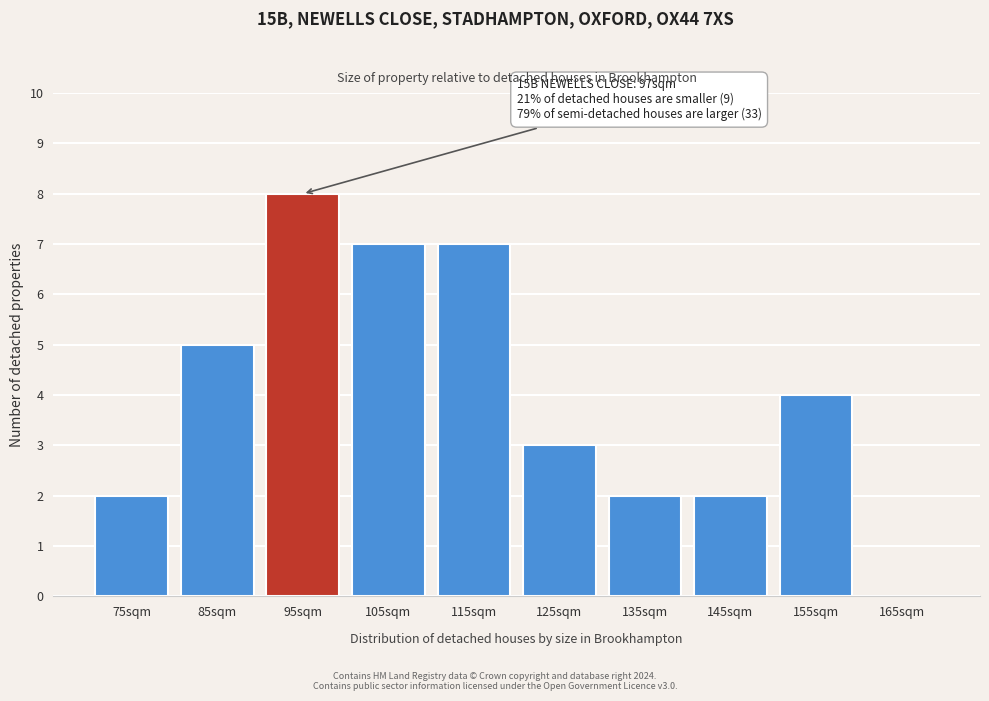

Reading left to right, what are all the values shown in this chart?

75sqm=2	85sqm=5	95sqm=8	105sqm=7	115sqm=7	125sqm=3	135sqm=2	145sqm=2	155sqm=4	165sqm=0